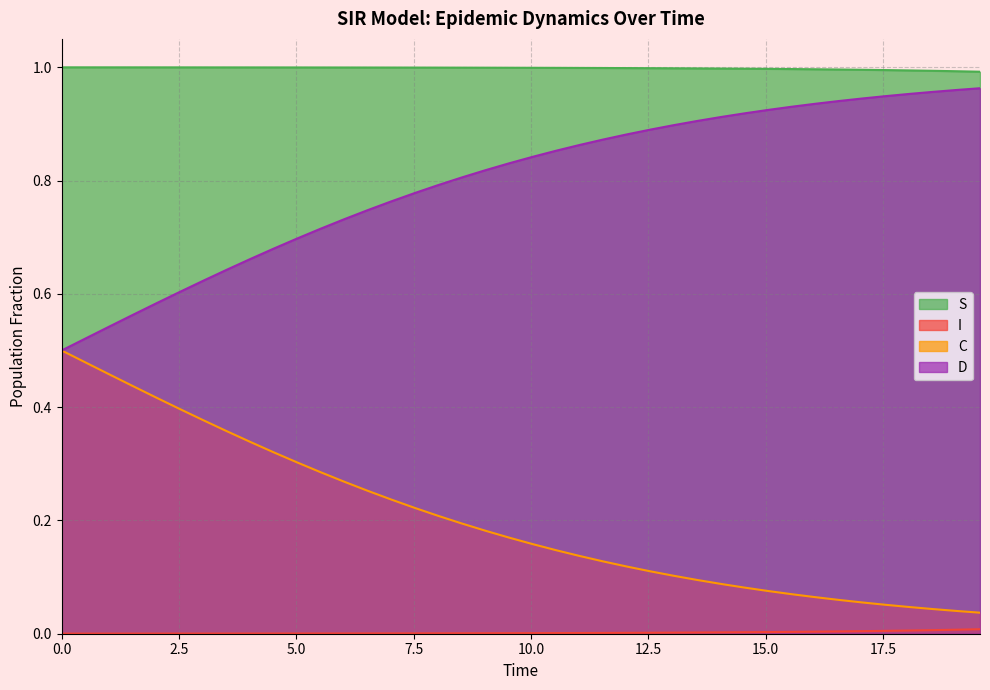

True or false: I has more than 0 points higher than both neighbors.

False